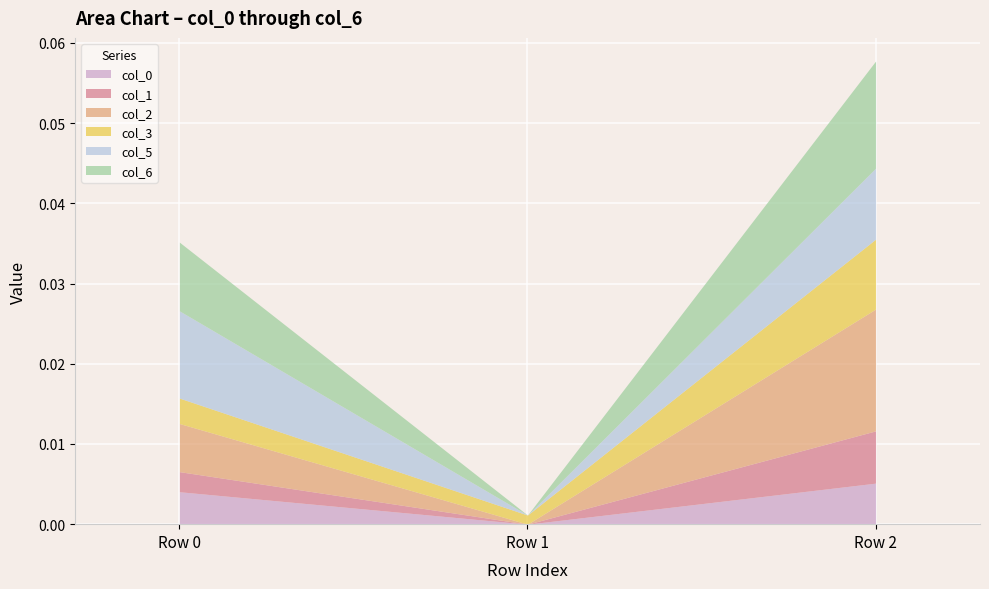

List the labels in order of col_3 value, largest first.

Row 2, Row 0, Row 1